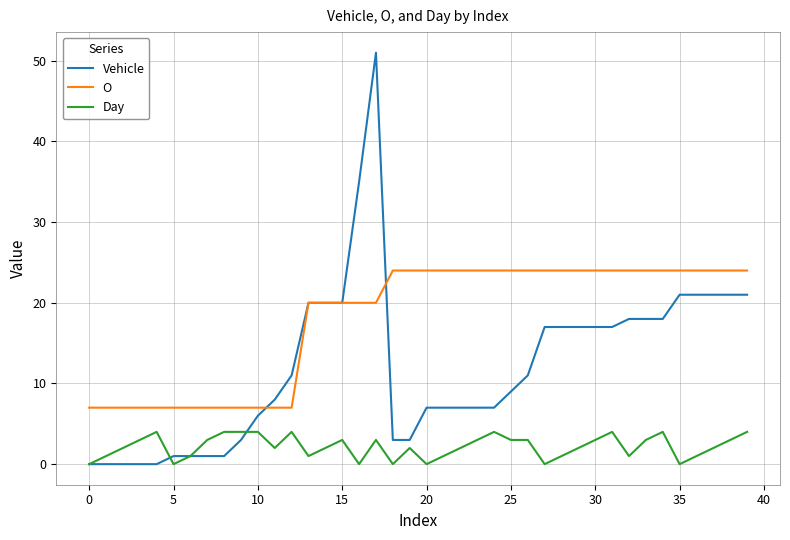

True or false: Day and O intersect in this chart.

False